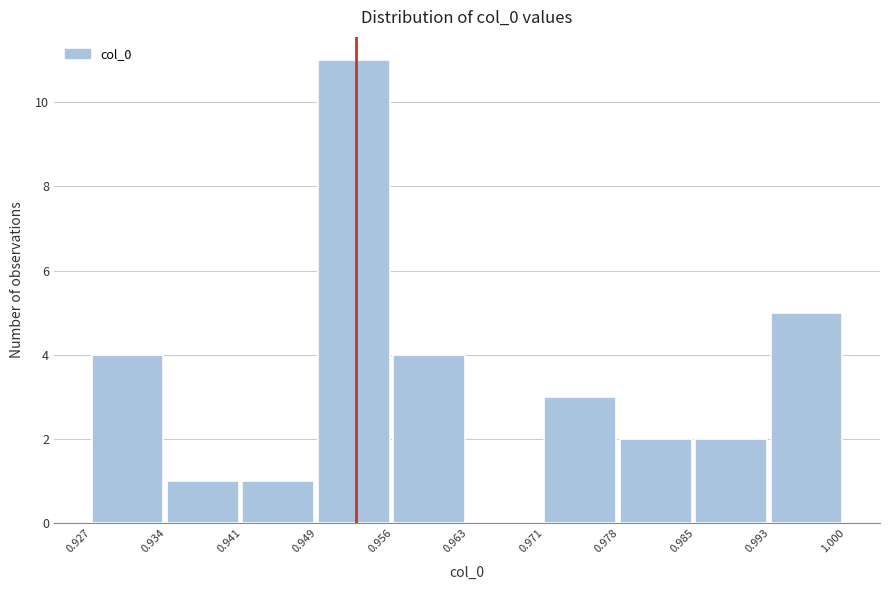

Which range on the x-axis has the tallest bar?

0.949 to 0.956